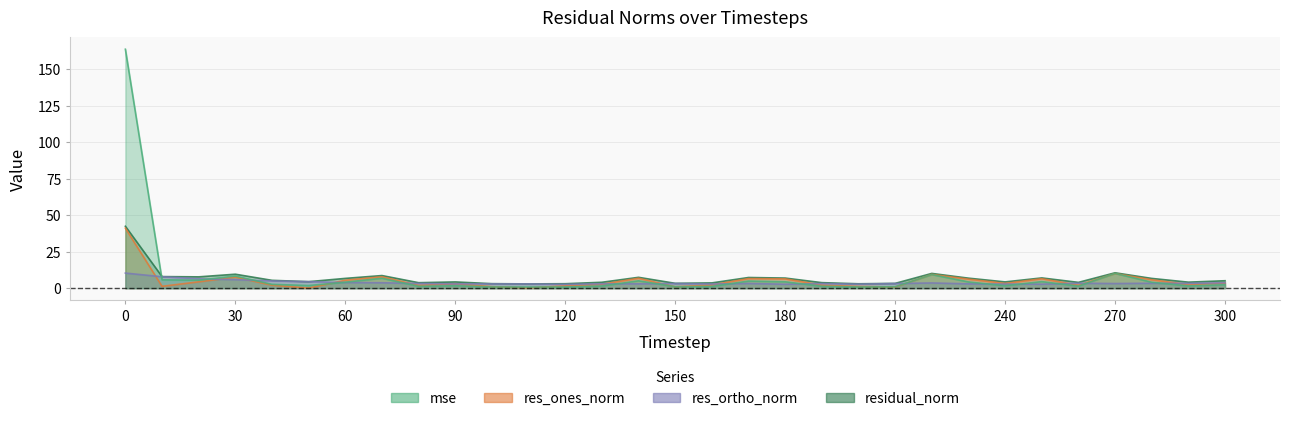

List the series in order of their peak value, highest first.

mse, residual_norm, res_ones_norm, res_ortho_norm